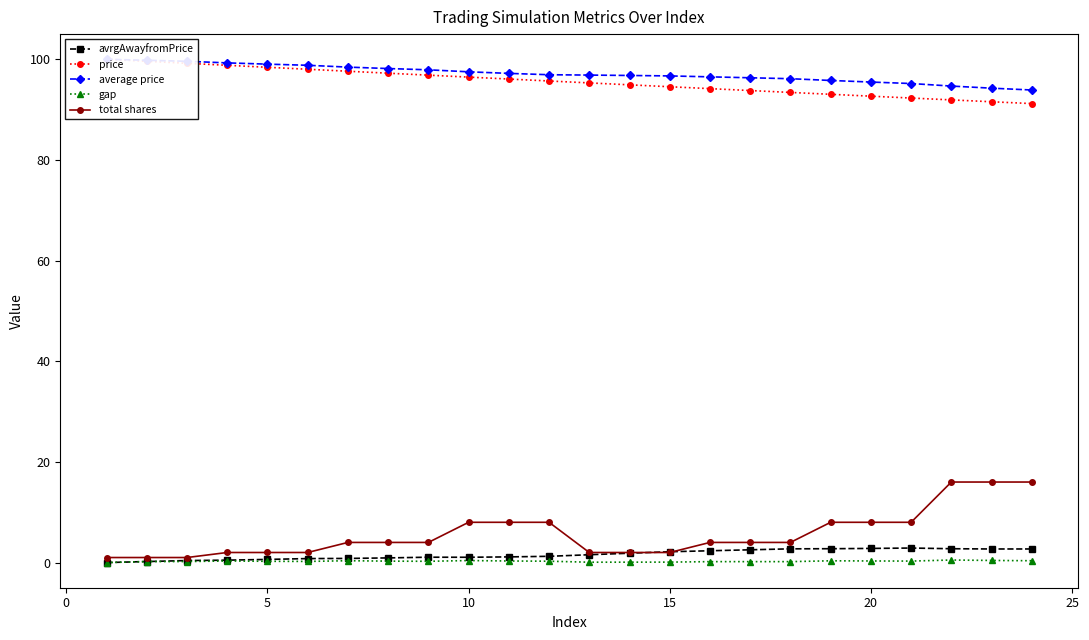

What is the highest value of the total shares series?

16.0